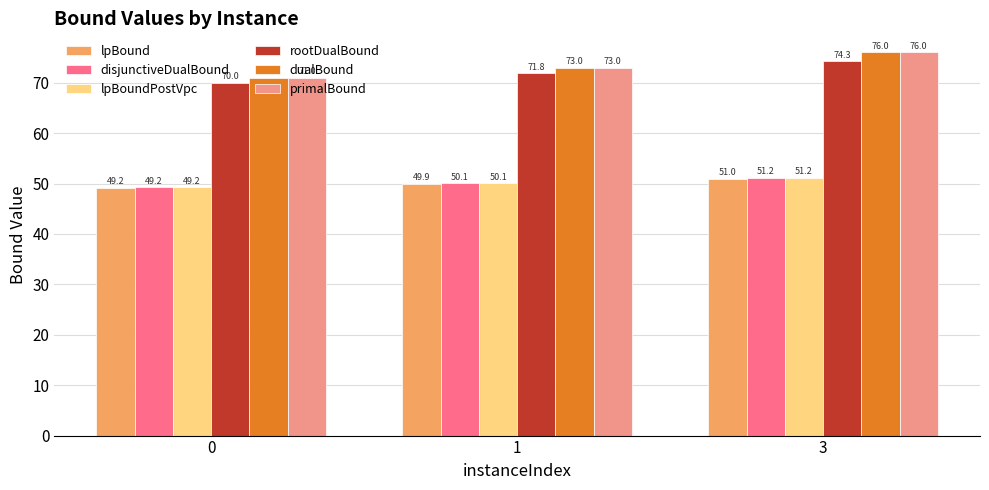

What is the difference between the maximum and second lowest values in the disjunctiveDualBound series?

1.1